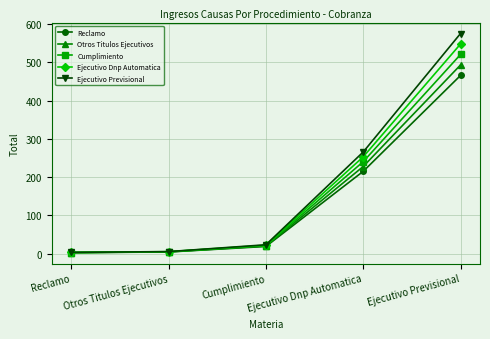

Which category has the highest value in the Ejecutivo Dnp Automatica series?

Ejecutivo Previsional